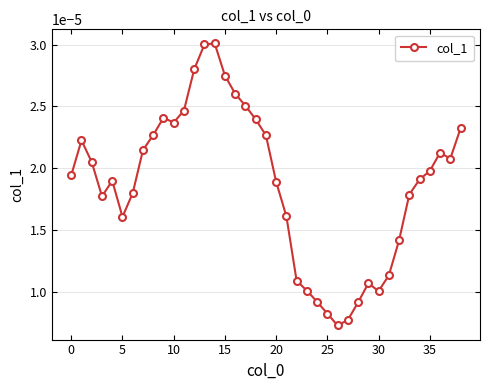

True or false: the data has more than 0 interior local peaks.

True